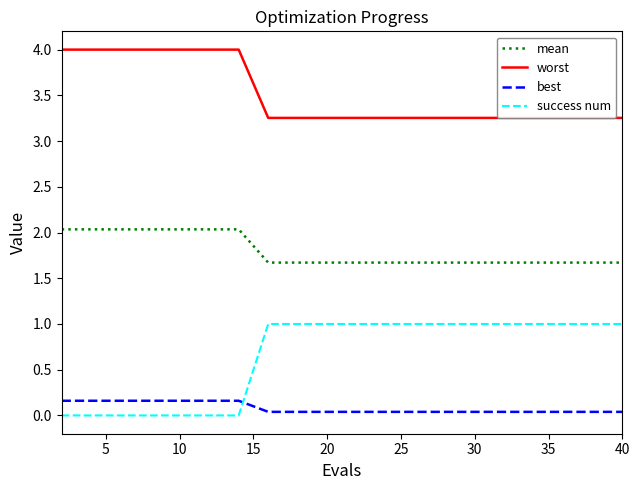

Rank the series by their maximum value, from highest to lowest.

worst, mean, success num, best